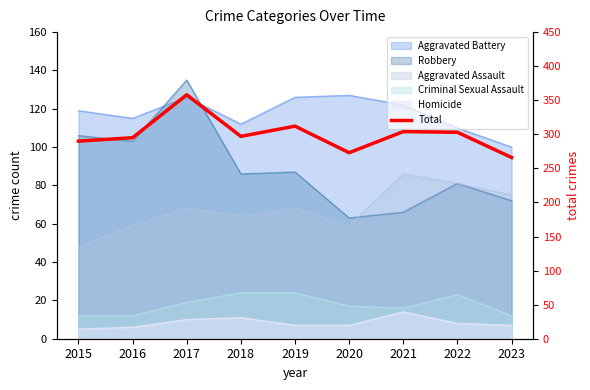

What is the sum of all values?

2698